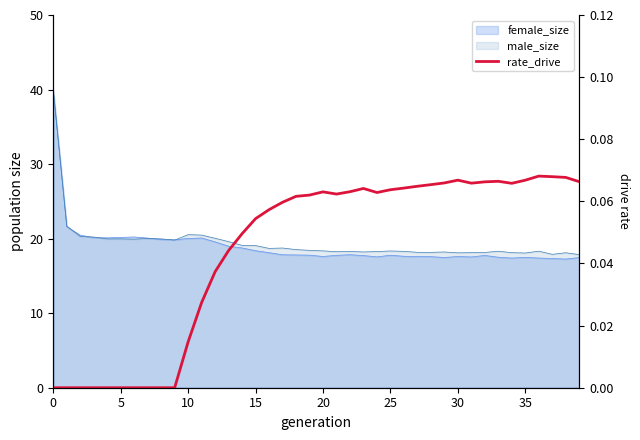

Reading left to right, extract all data points from this chart.

0.0	0.0	0.0	0.0	0.0	0.0	0.0	0.0	0.0	0.0	0.0	0.0	0.0	0.0	0.0	0.1	0.1	0.1	0.1	0.1	0.1	0.1	0.1	0.1	0.1	0.1	0.1	0.1	0.1	0.1	0.1	0.1	0.1	0.1	0.1	0.1	0.1	0.1	0.1	0.1